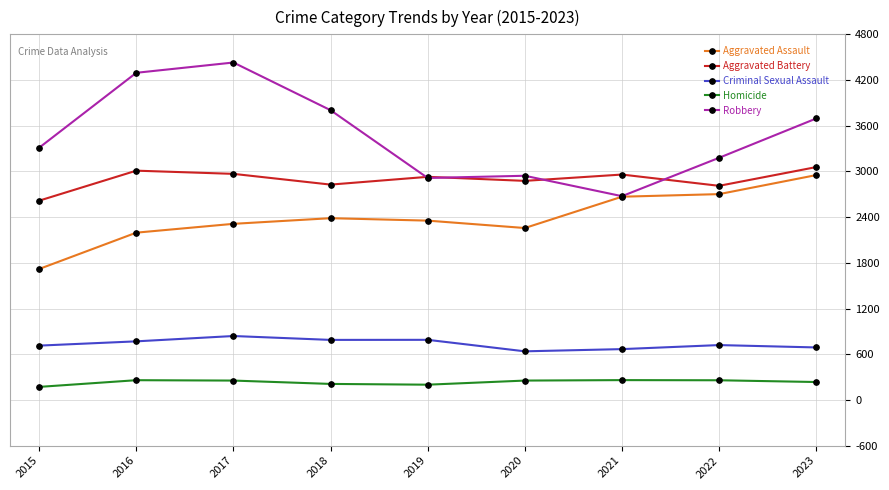

What is the lowest value of the Criminal Sexual Assault series?

638